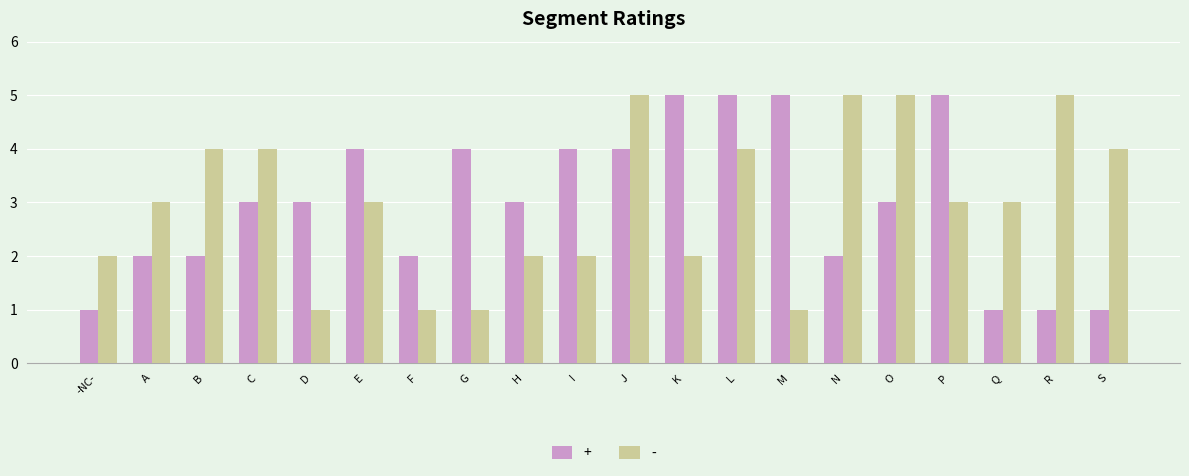

What is the total value across all series at Q?

4